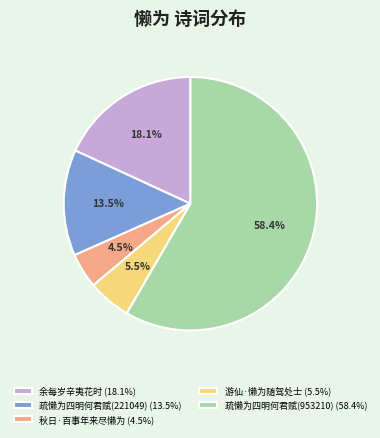

Which slice is the smallest?

秋日·百事年来尽懒为 (4.5%)